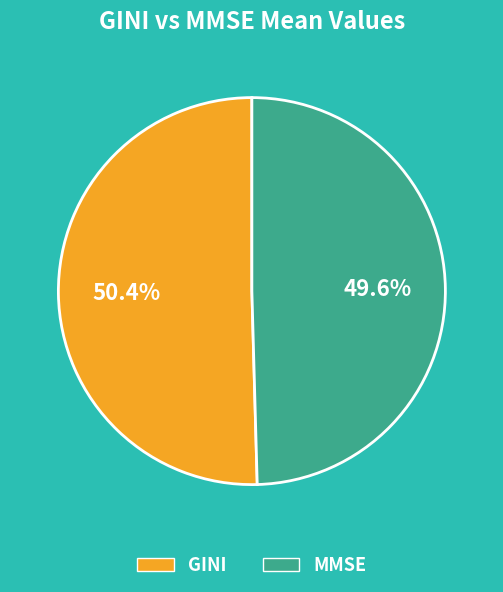

What percentage is the GINI slice, to the nearest percent?

50%